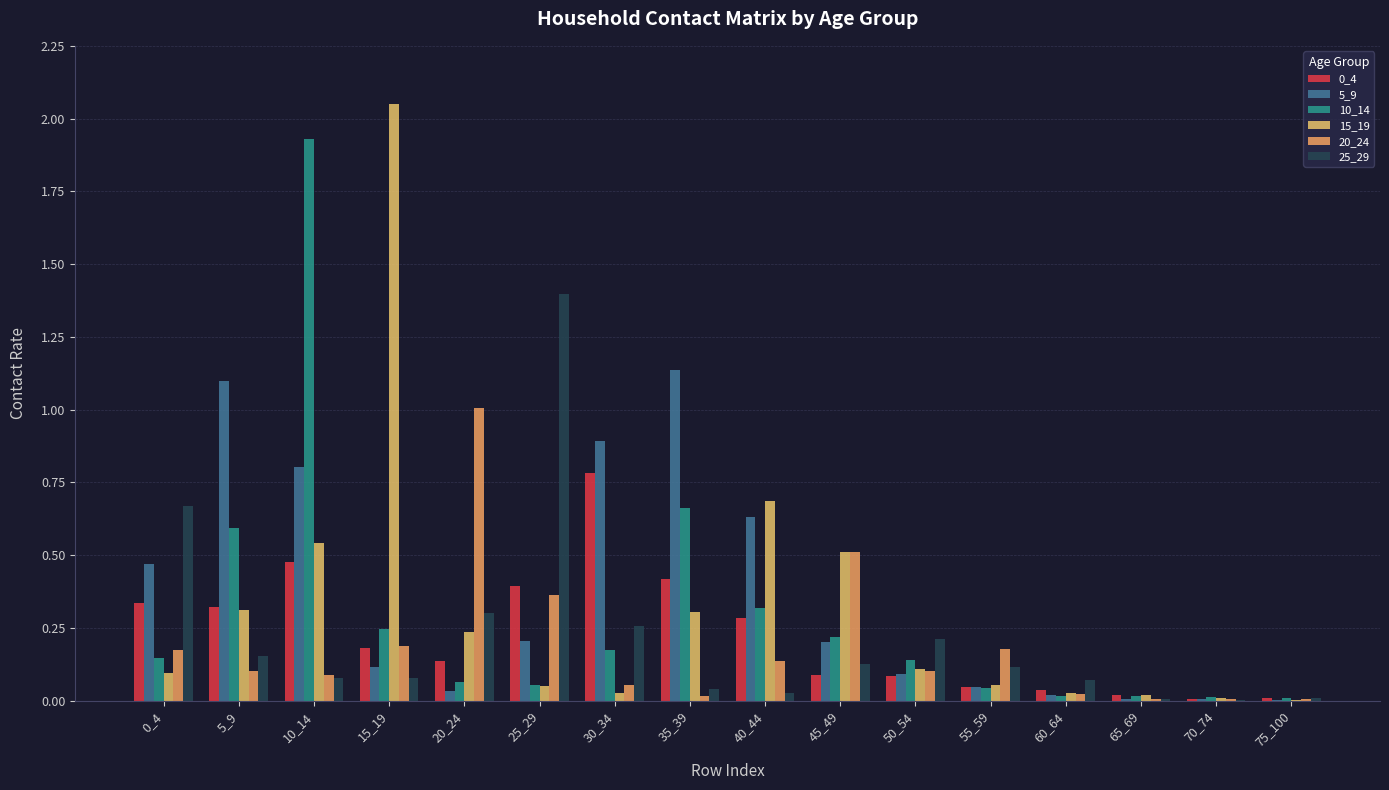

Which series has the largest range (max minus min)?

15_19